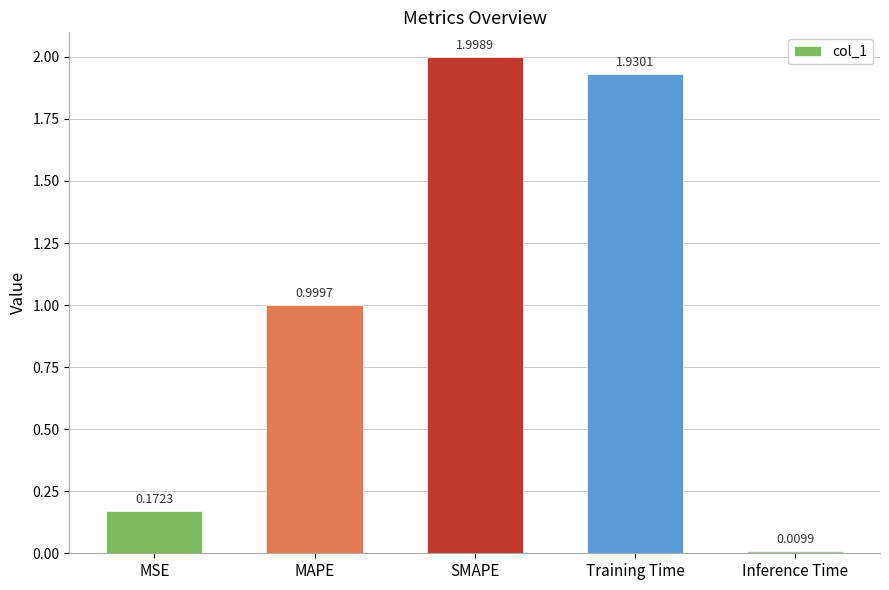

List the labels in order of value, largest first.

SMAPE, Training Time, MAPE, MSE, Inference Time